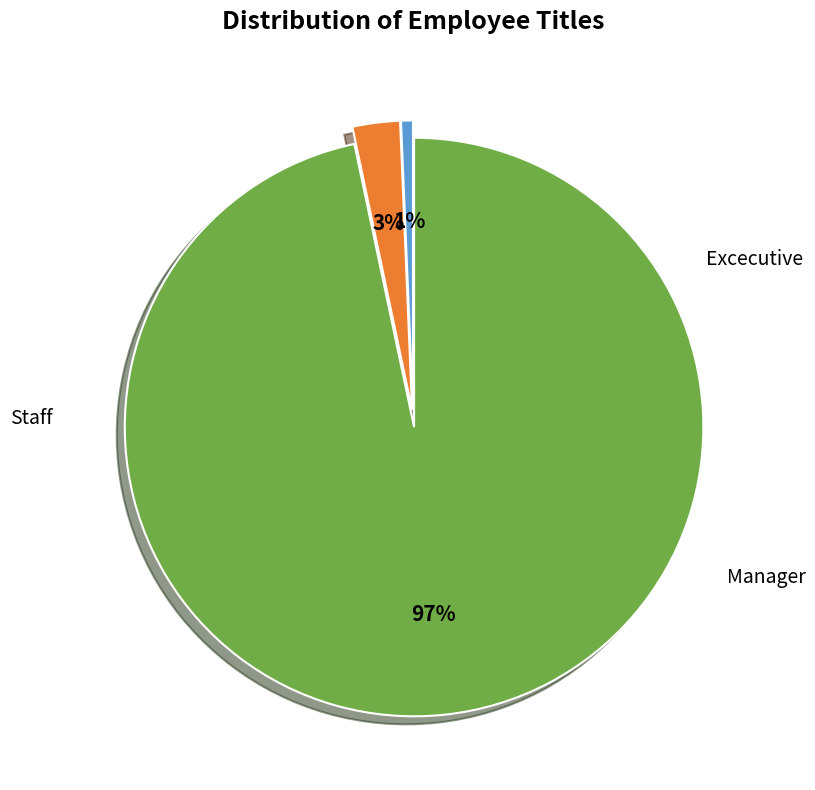

Does any single category account for the majority?

Yes